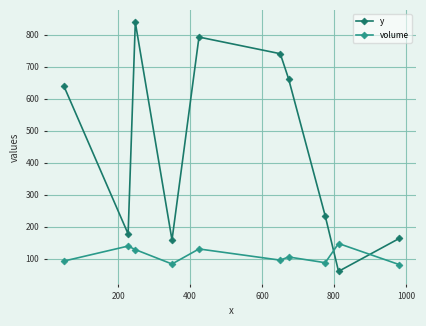

What is the smallest value displayed?

61